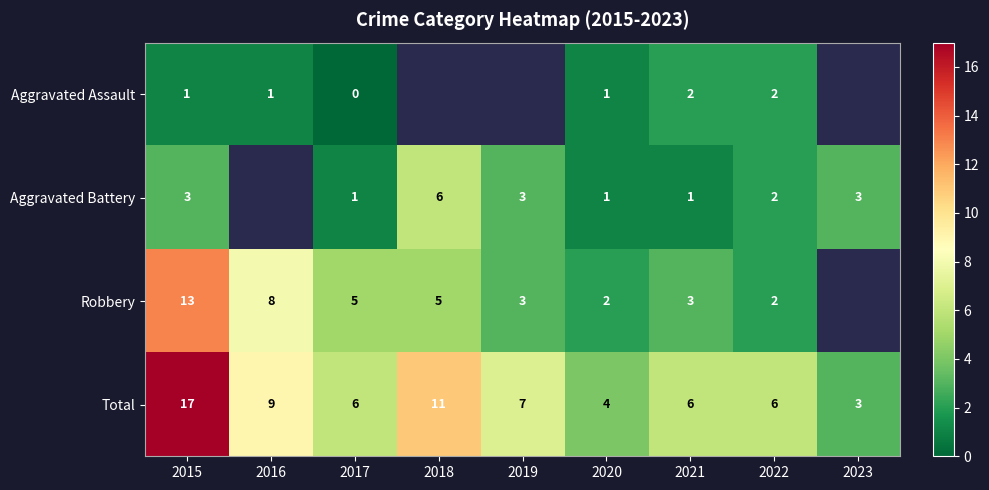

The value of Total at 2015 is 23.2. True or false?

False